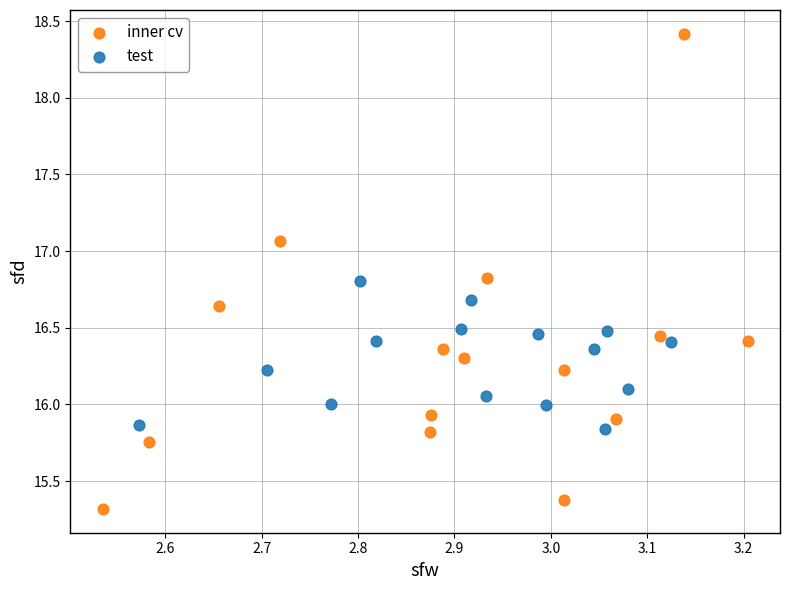

Which series contains the lowest Y value?

inner cv